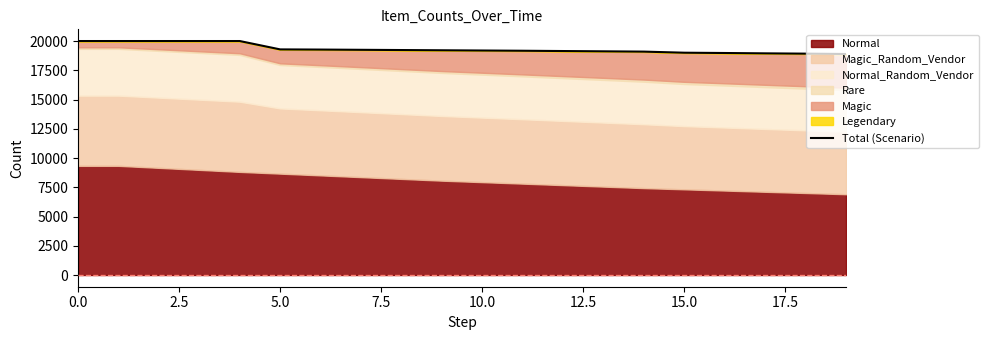

The chart shows a value of 26839 at 15.0. True or false?

False